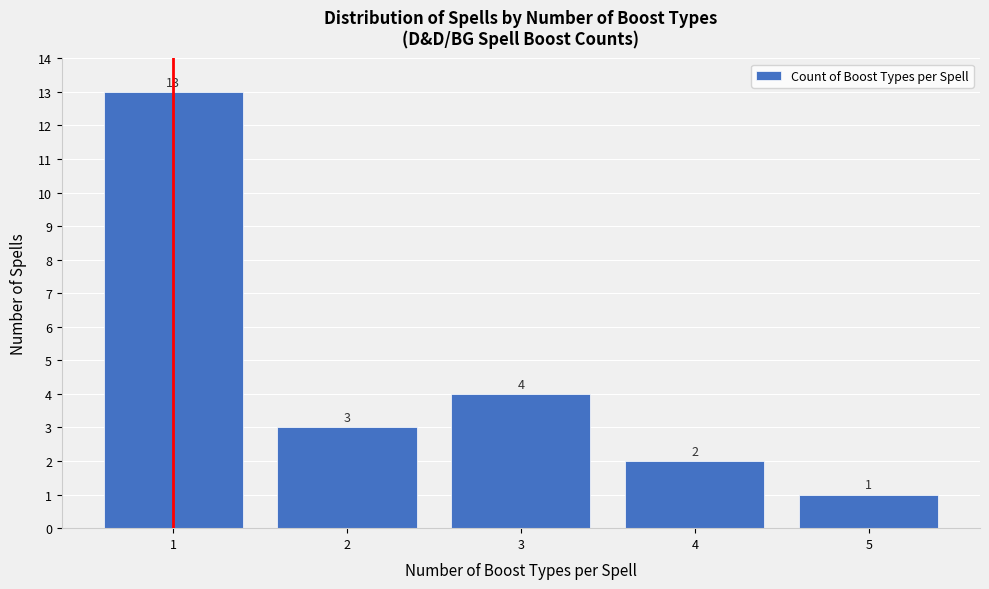

How tall is the bar that spans 3.5 to 4.5 on the x-axis?

2